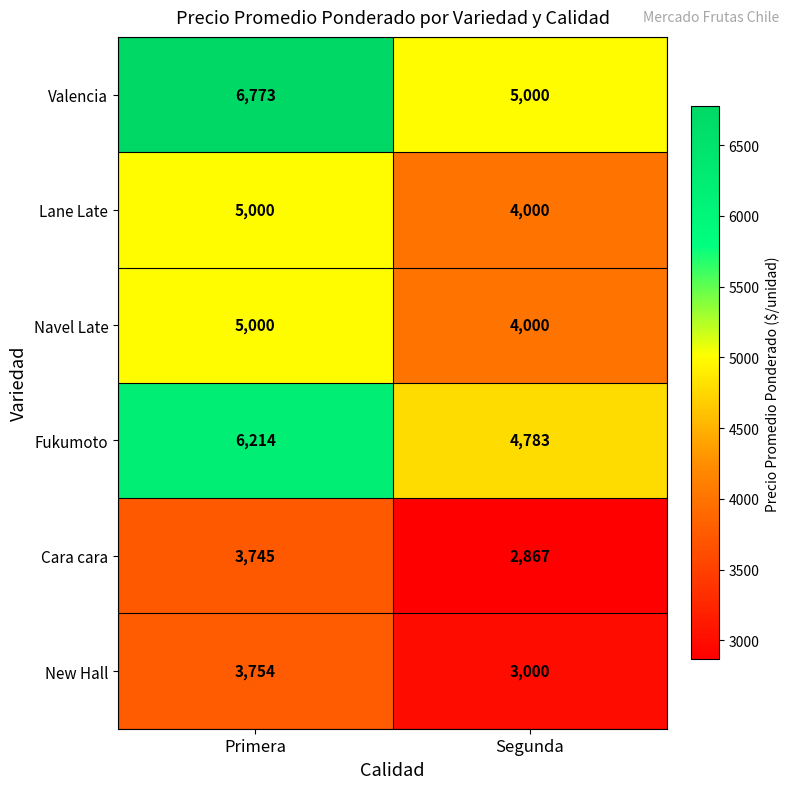

Rank the categories by Cara cara value from highest to lowest.

Primera, Segunda